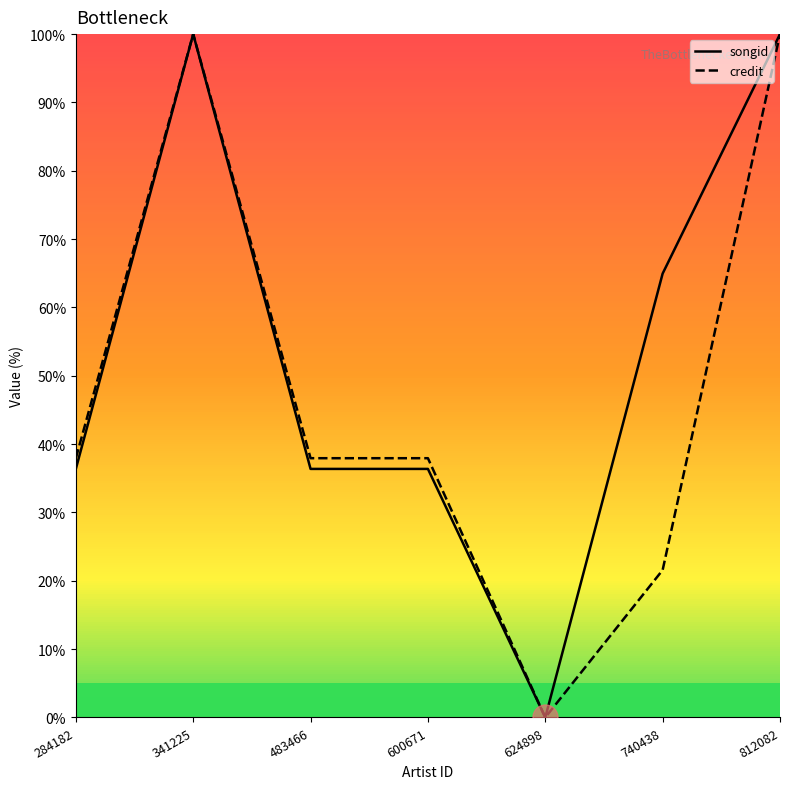

List the series in order of their overall mean, lowest first.

credit, songid